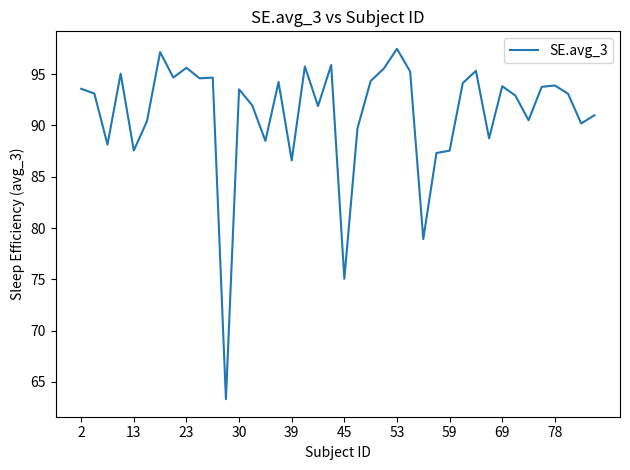

What is the maximum value shown in the chart?

97.5